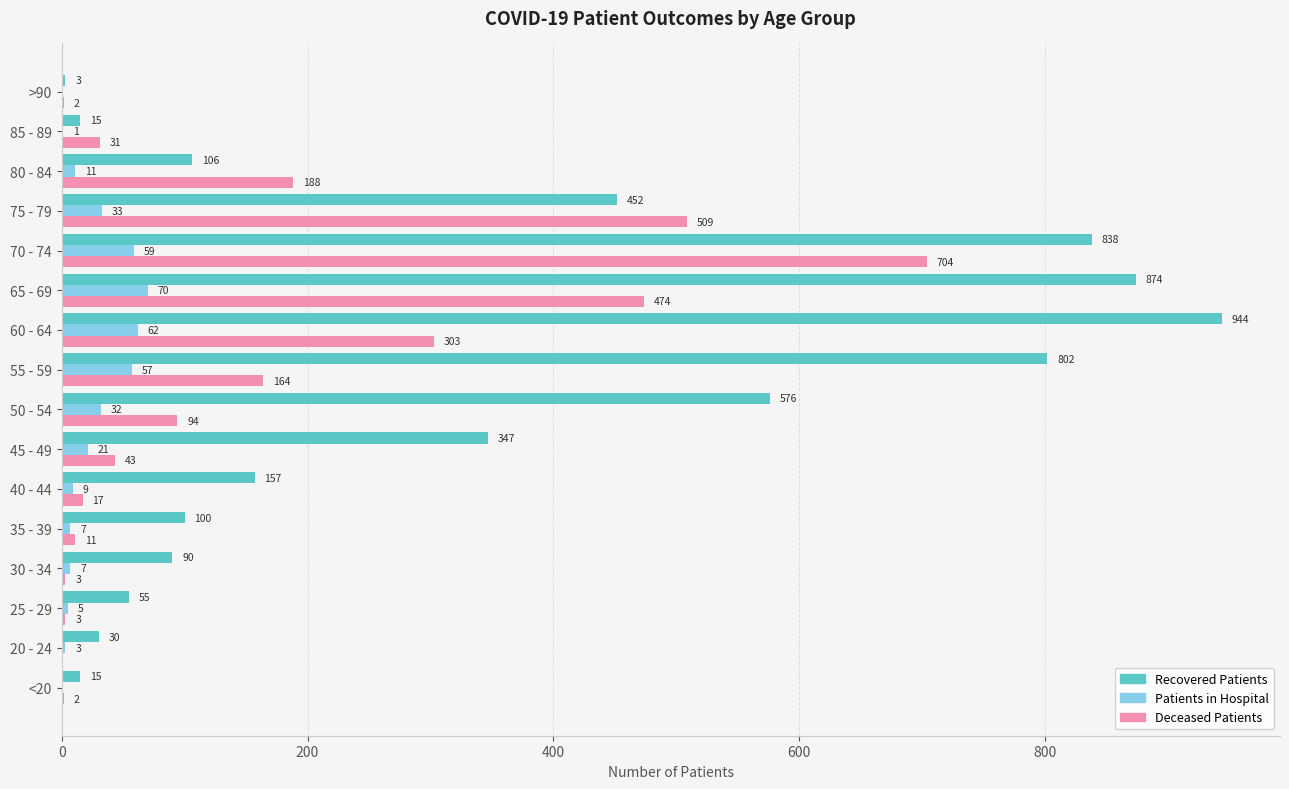

At which category is the sum across all series the highest?

70 - 74